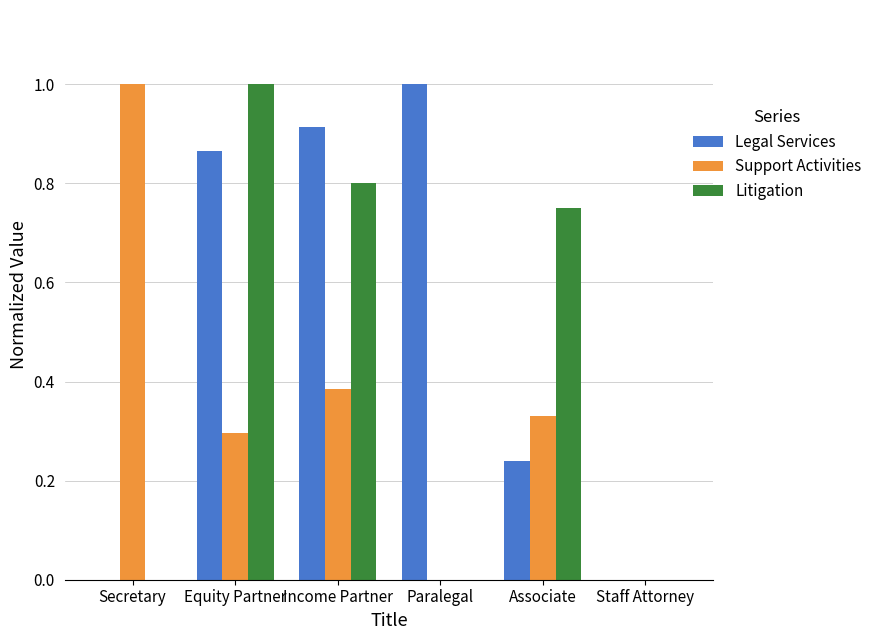

What is the sum of all Support Activities values?

2.0